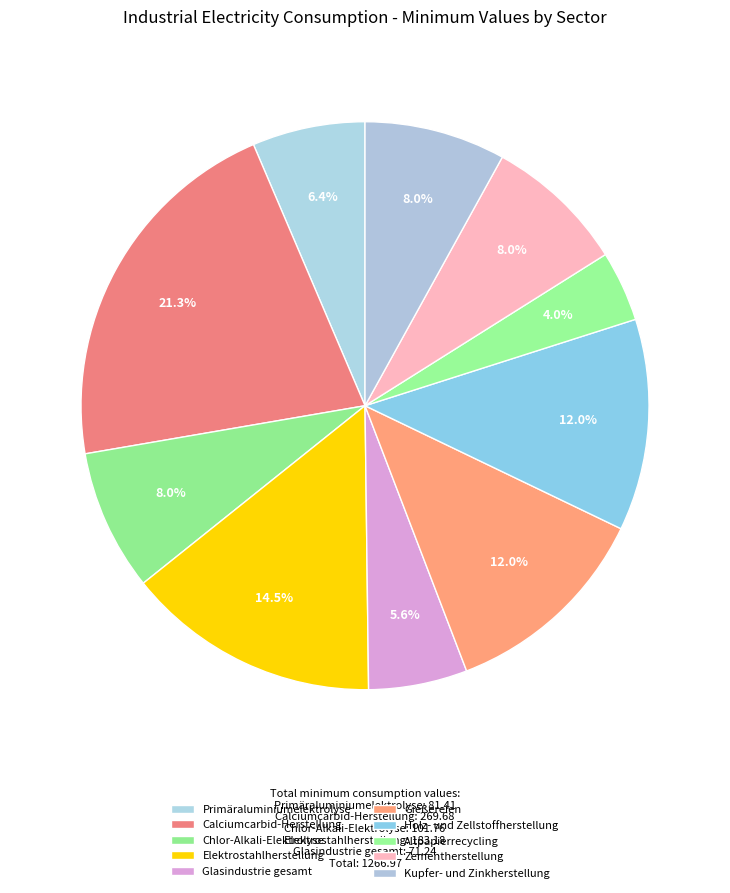

How many slices are in this pie chart?

10